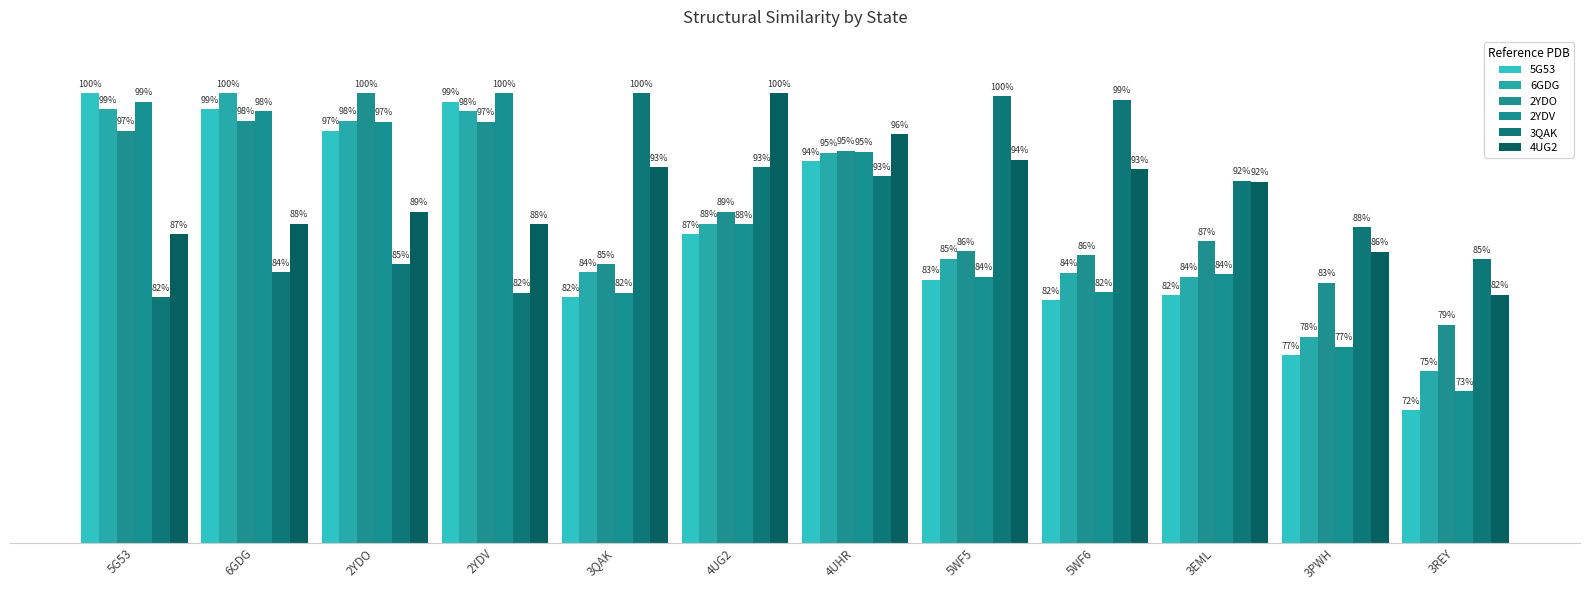

Where is 6GDG nearest to the value 0?

3REY